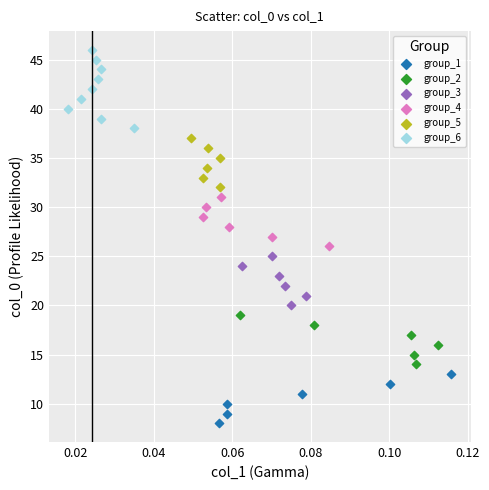

Which series has the widest spread of Y values?

group_6